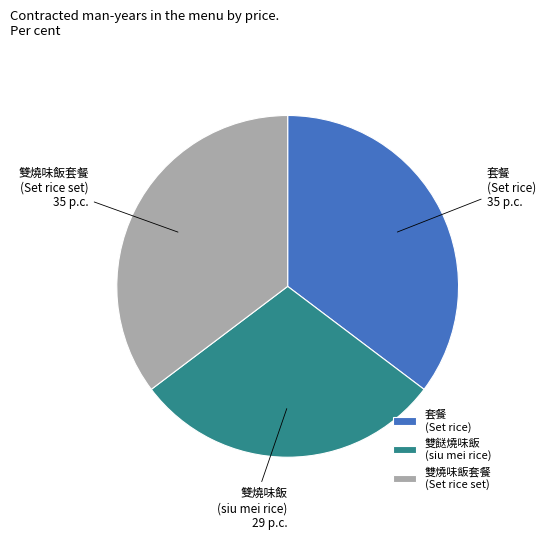

True or false: 雙燒味飯套餐 (Set rice set) accounts for 35% of the total.

True